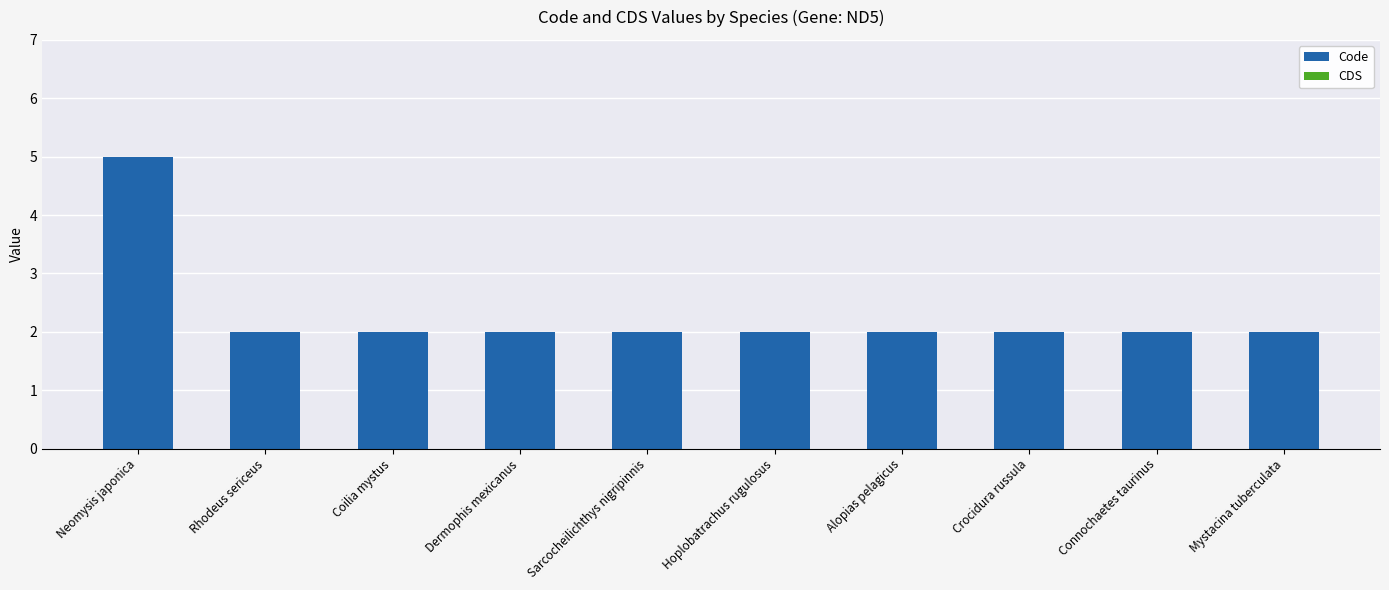

Approximately how many times larger is the value at Mystacina tuberculata compared to Hoplobatrachus rugulosus?

1.0